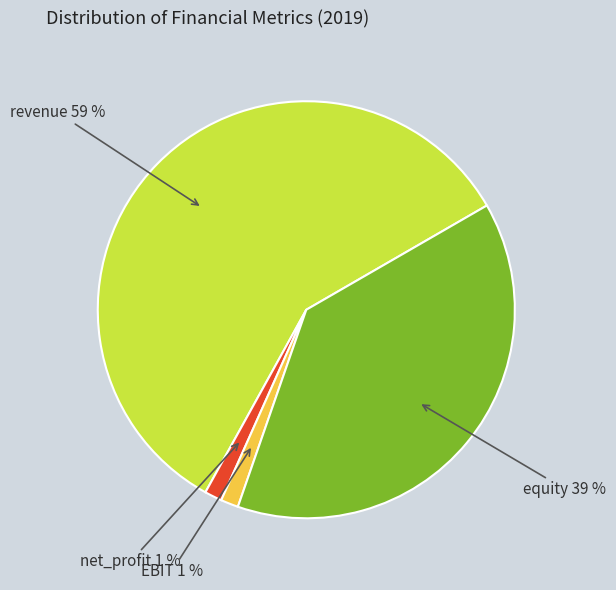

The EBIT slice represents 11% of the pie. True or false?

False